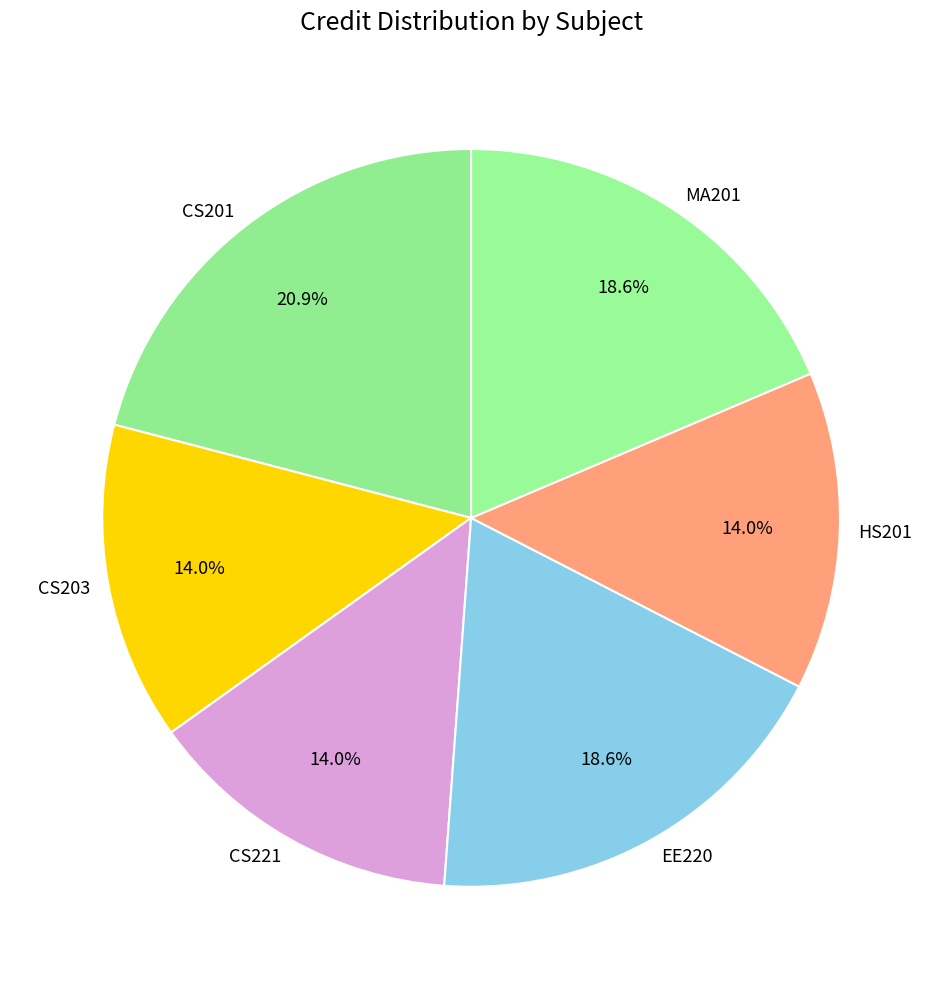

Which slice is the largest?

CS201